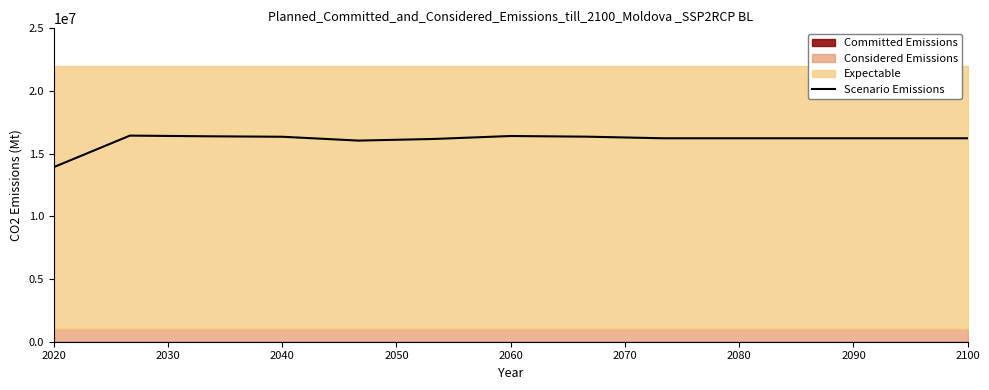

What is the highest value of the Scenario Emissions series?

16443509.6